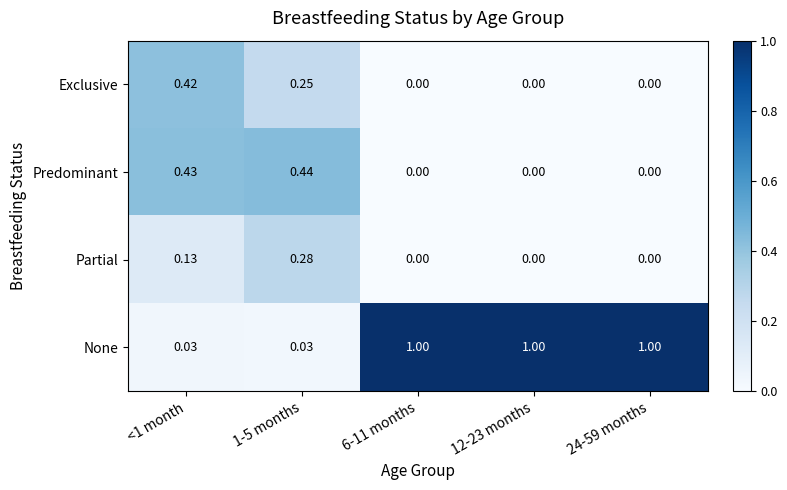

Rank the series by their maximum value, from lowest to highest.

Partial, Exclusive, Predominant, None